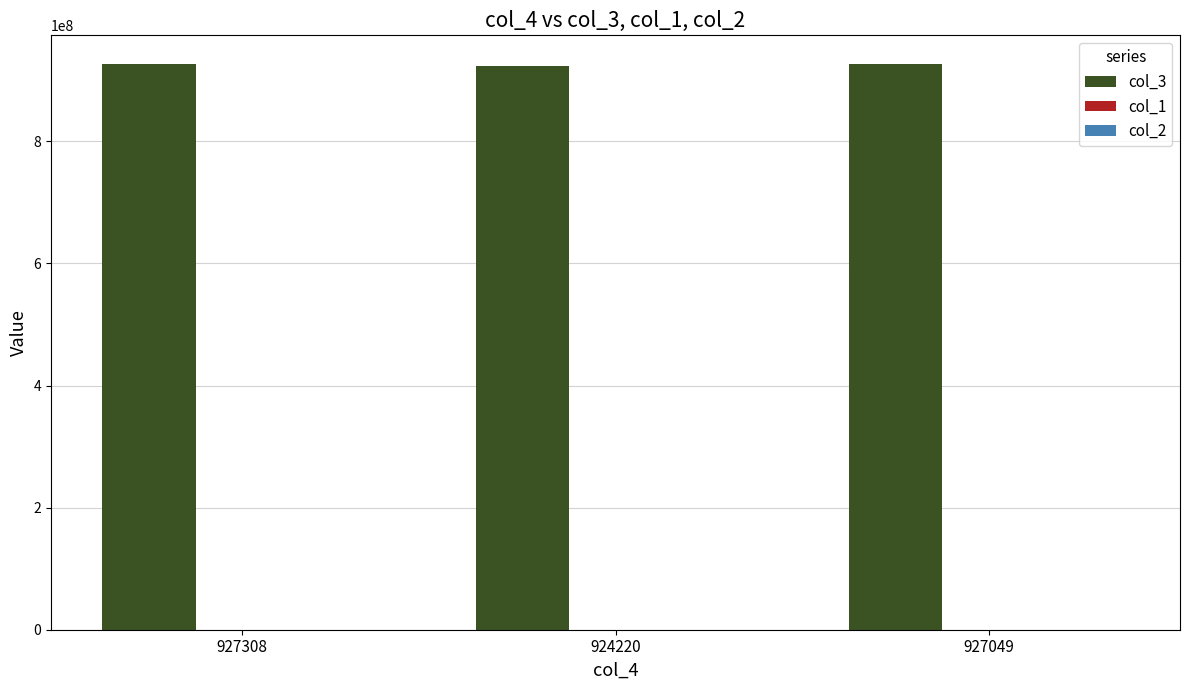

The value of col_3 at 924220 is 377085921. True or false?

False